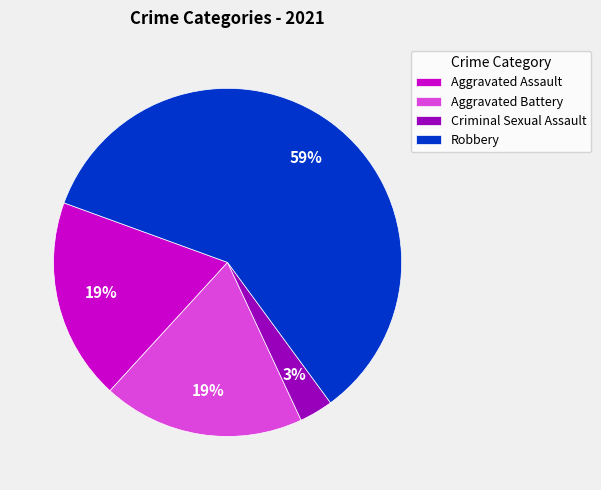

How many slices are in this pie chart?

4